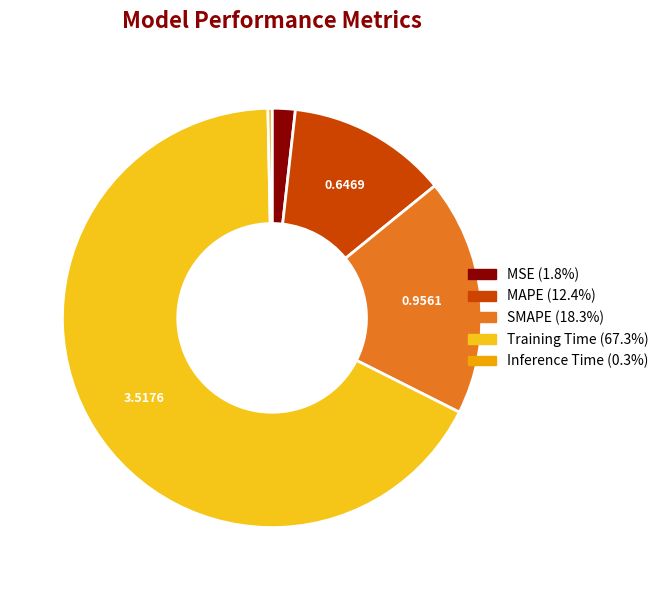

True or false: MSE accounts for 9% of the total.

False